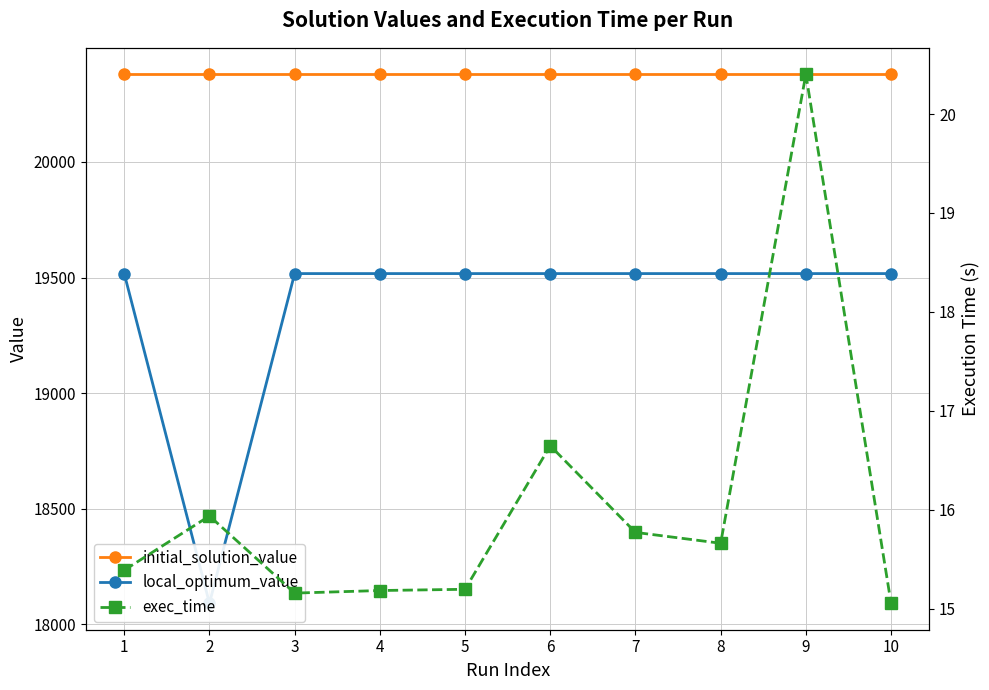

What is the total value across all series at 10?

39911.1